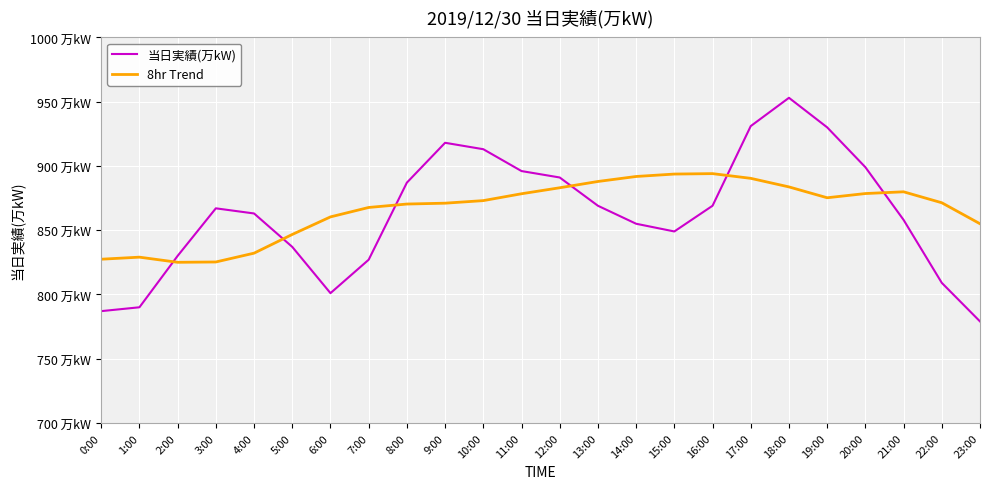

Which series ends up on top after the final intersection of 8hr Trend and 当日実績(万kW)?

8hr Trend